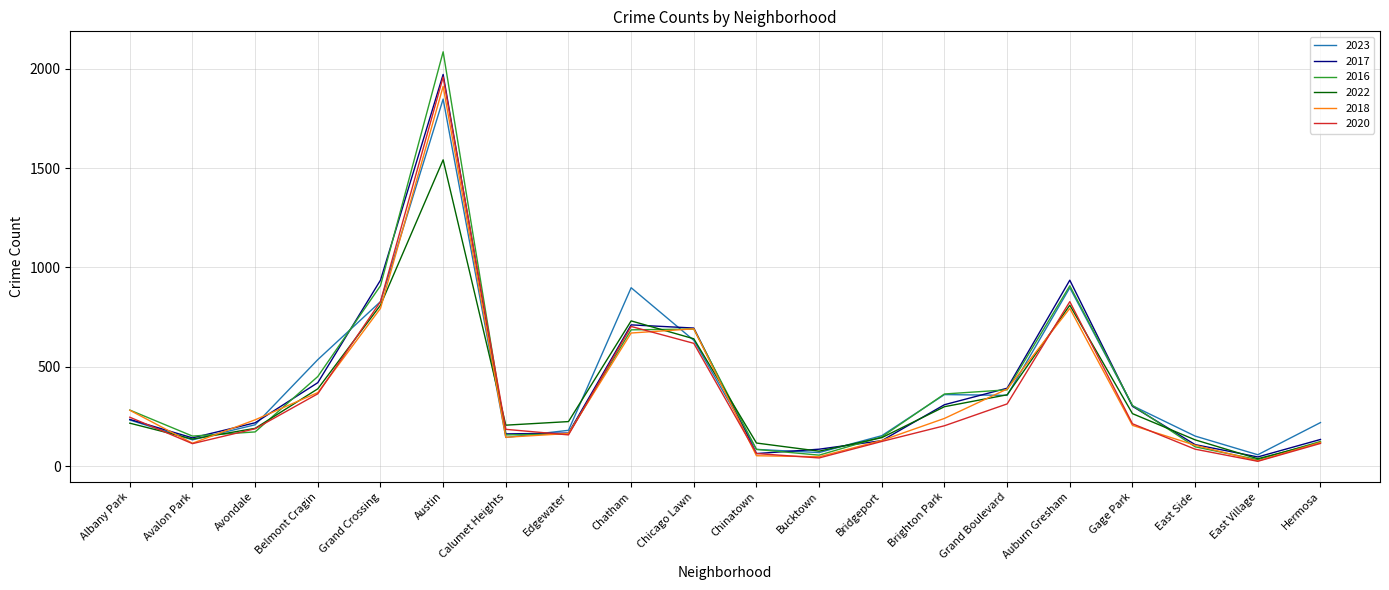

Between Avalon Park and Chicago Lawn, which series saw the biggest shift?

2018